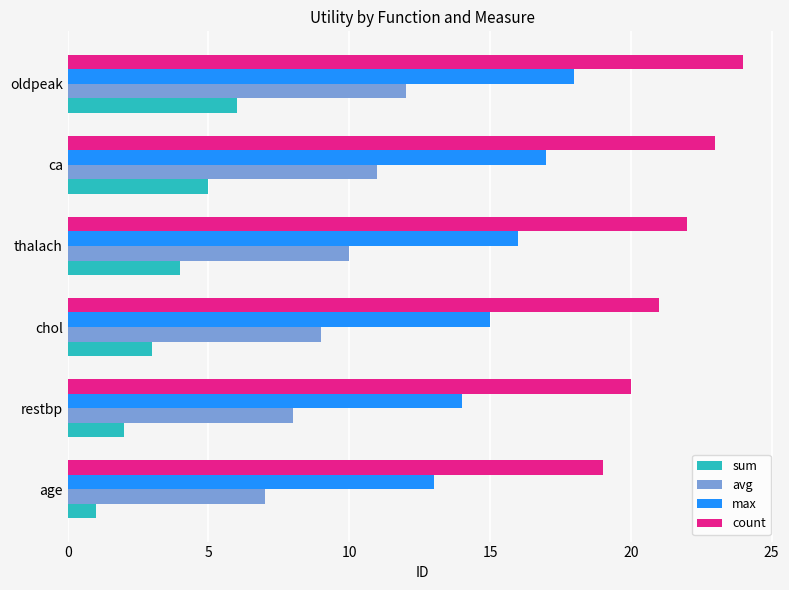

Rank the series by their average value, from lowest to highest.

sum, avg, max, count